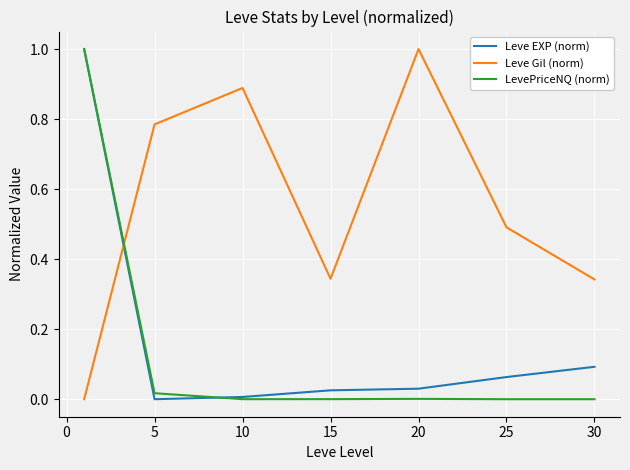

After their last crossing, which series has the higher values: Leve EXP (norm) or Leve Gil (norm)?

Leve Gil (norm)